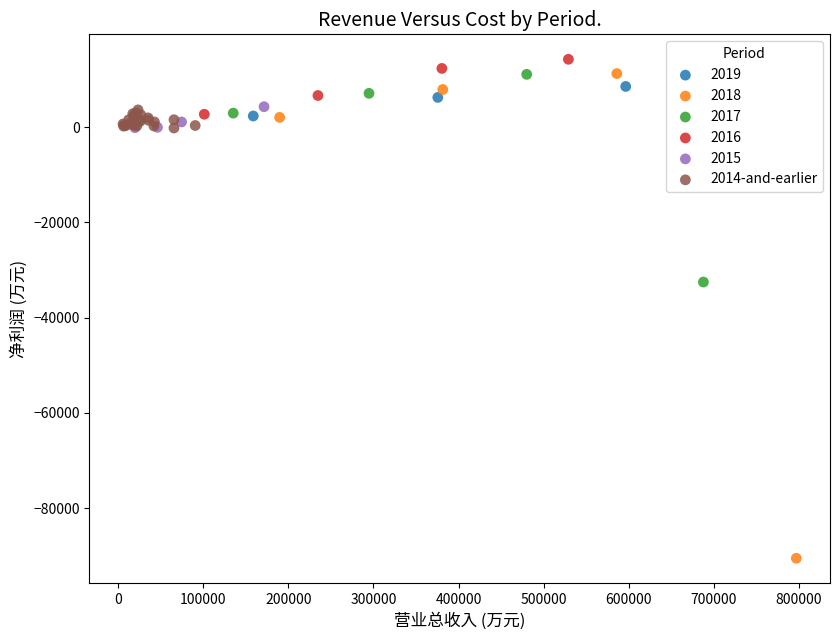

Which series has the largest Y range (max minus min)?

2018